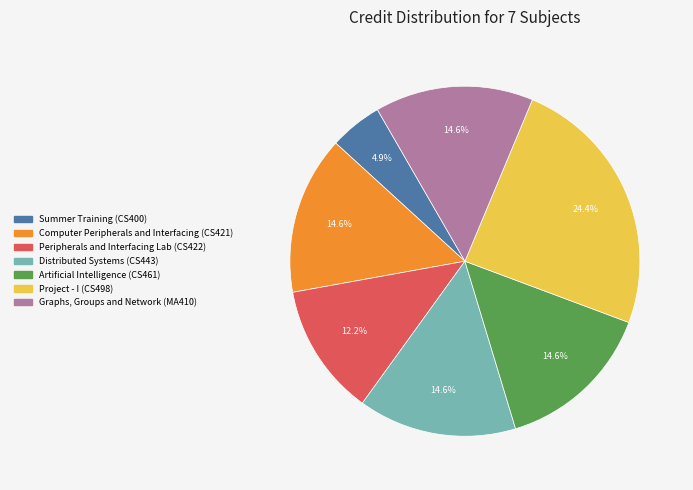

Which slice is the smallest?

Summer Training (CS400)